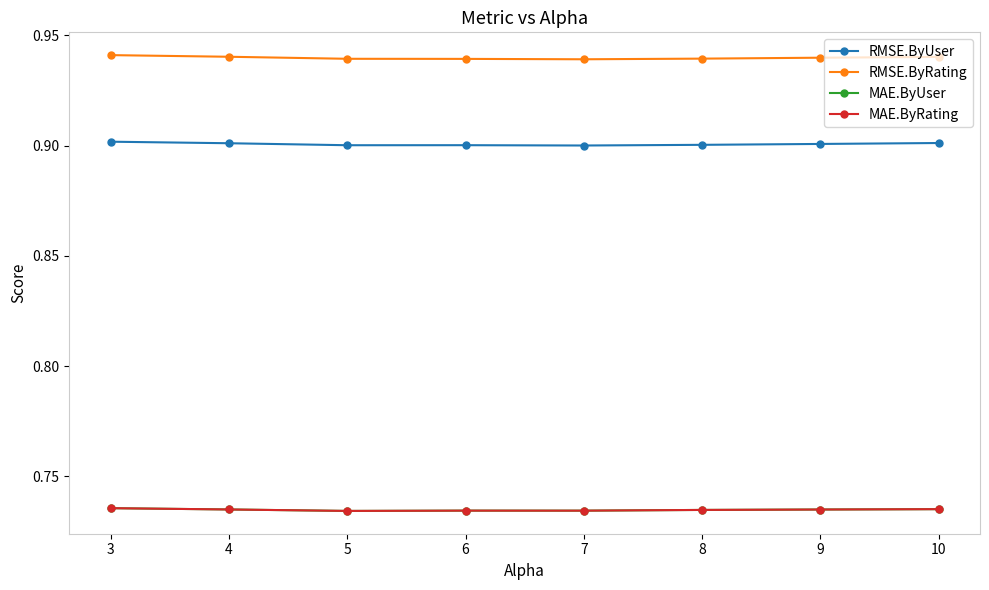

The value of MAE.ByRating at 4 is 0.7. True or false?

True